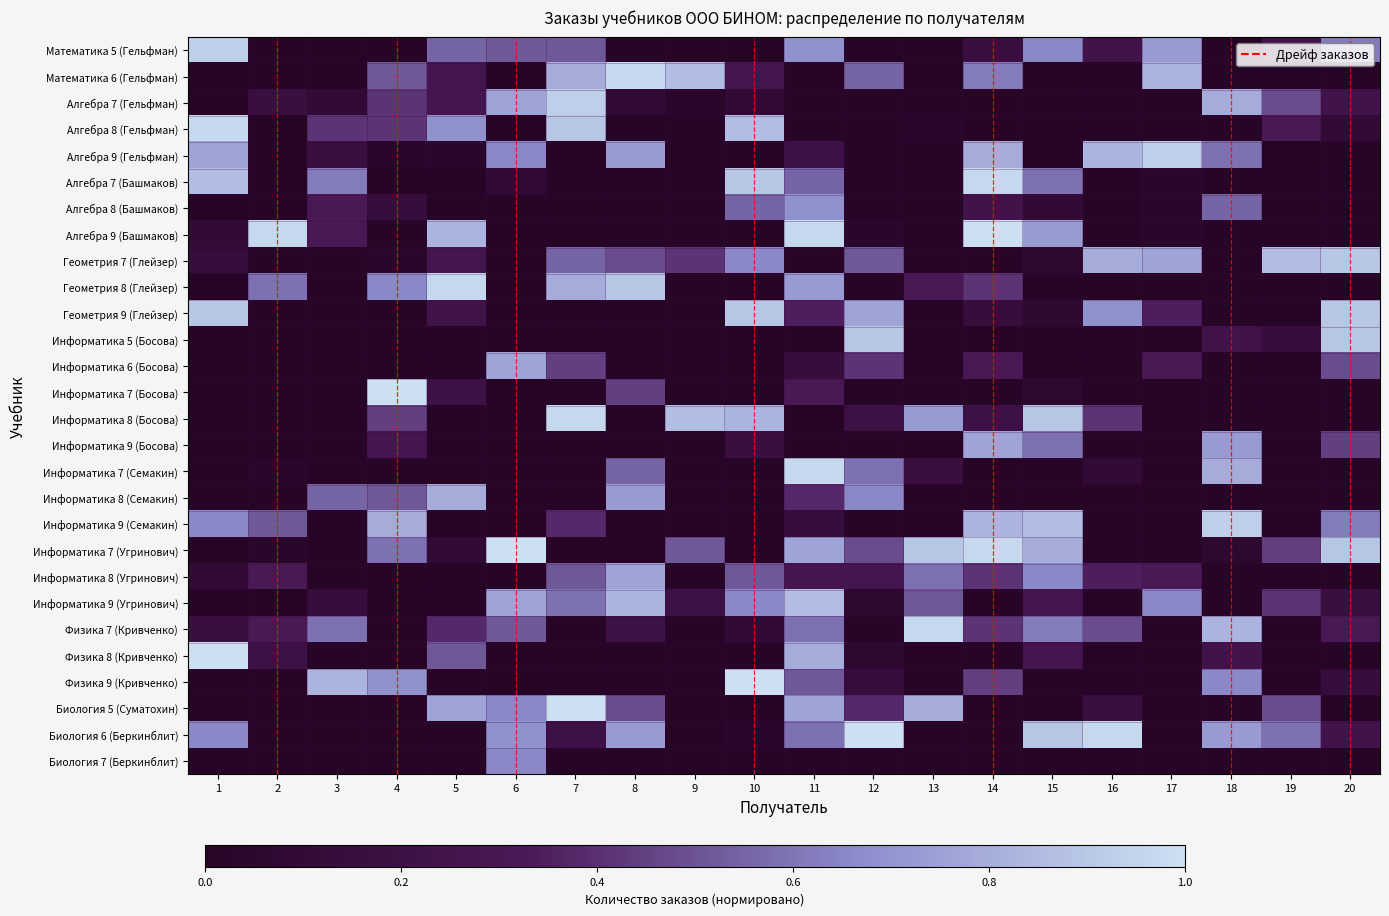

How many data points does each series have?

20